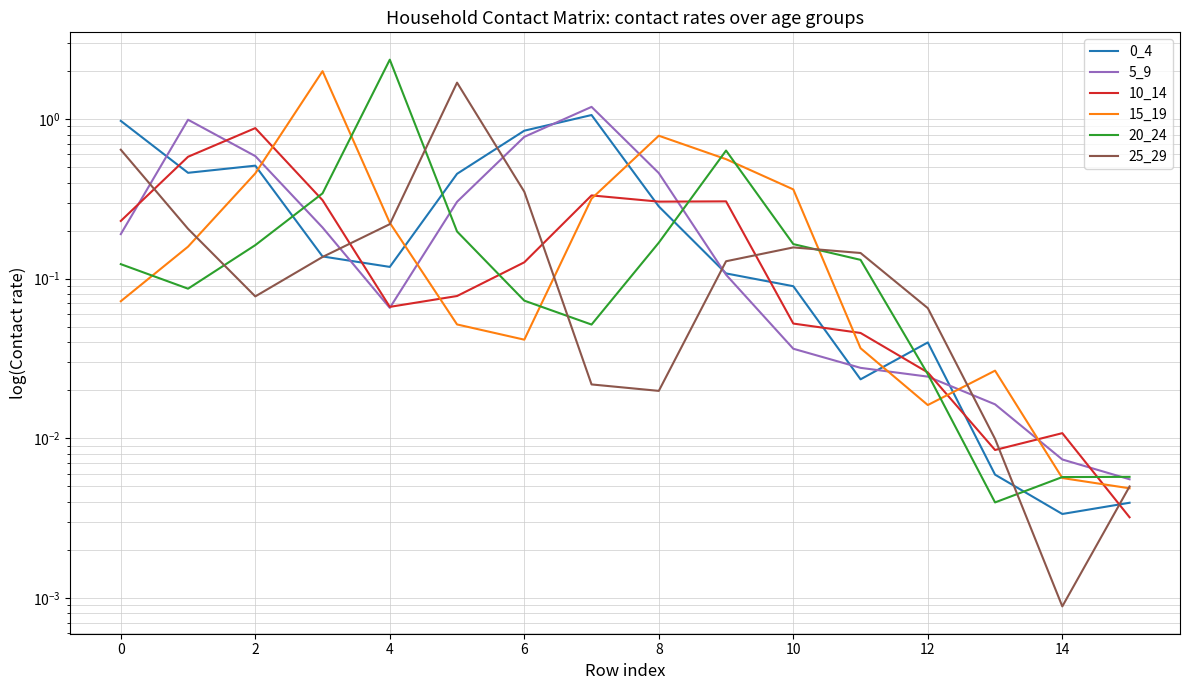

List the series in order of their peak value, lowest first.

10_14, 0_4, 5_9, 25_29, 15_19, 20_24